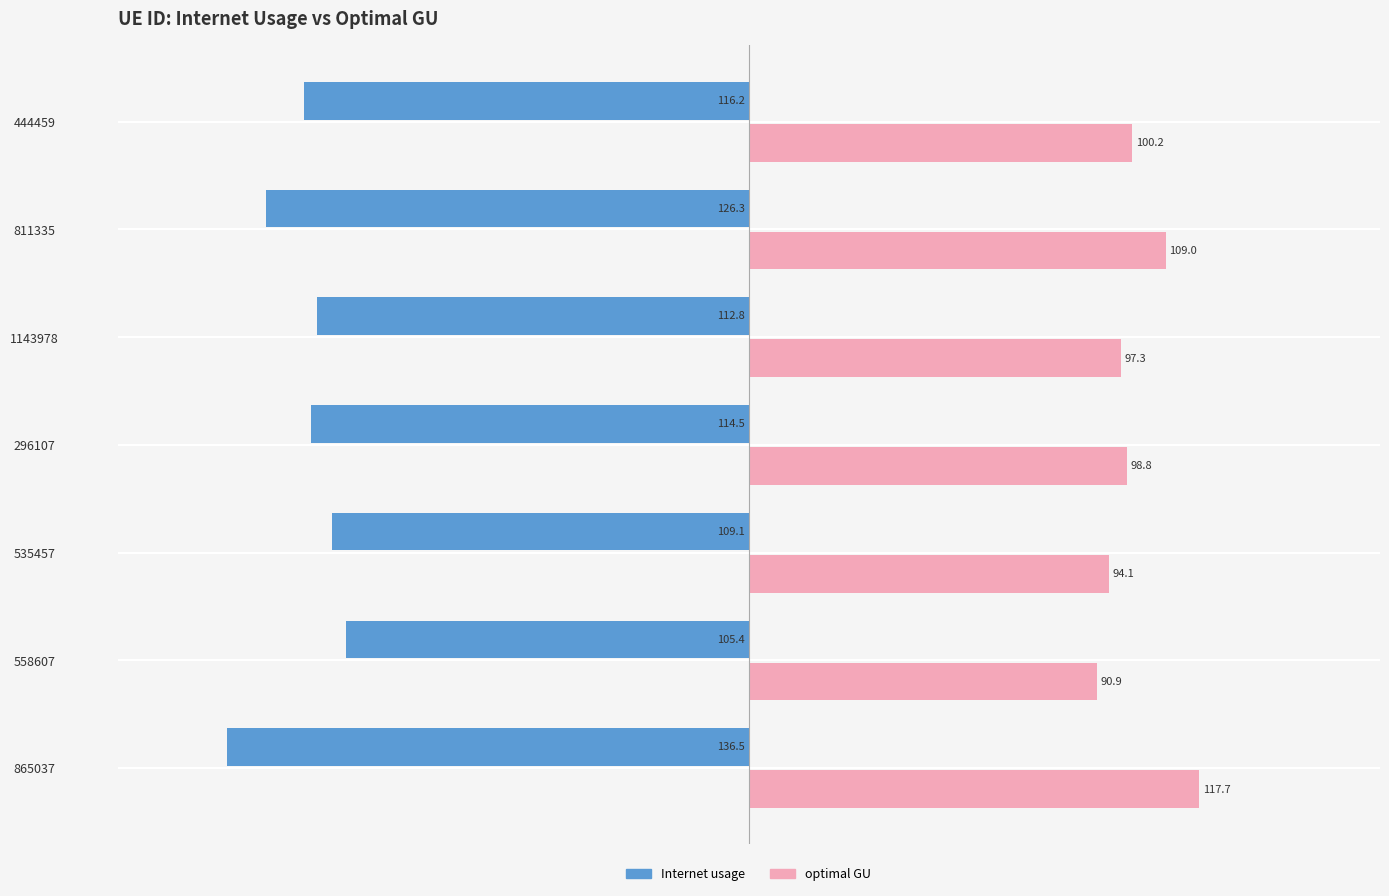

Between 296107 and 1143978, which series saw the biggest shift?

Internet usage